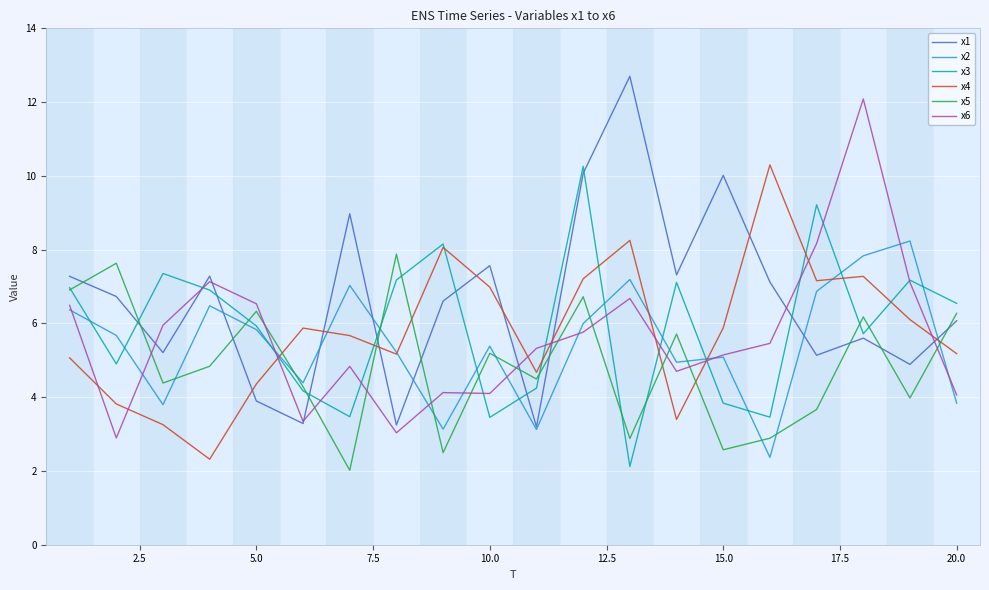

What is the greatest value displayed?

12.7